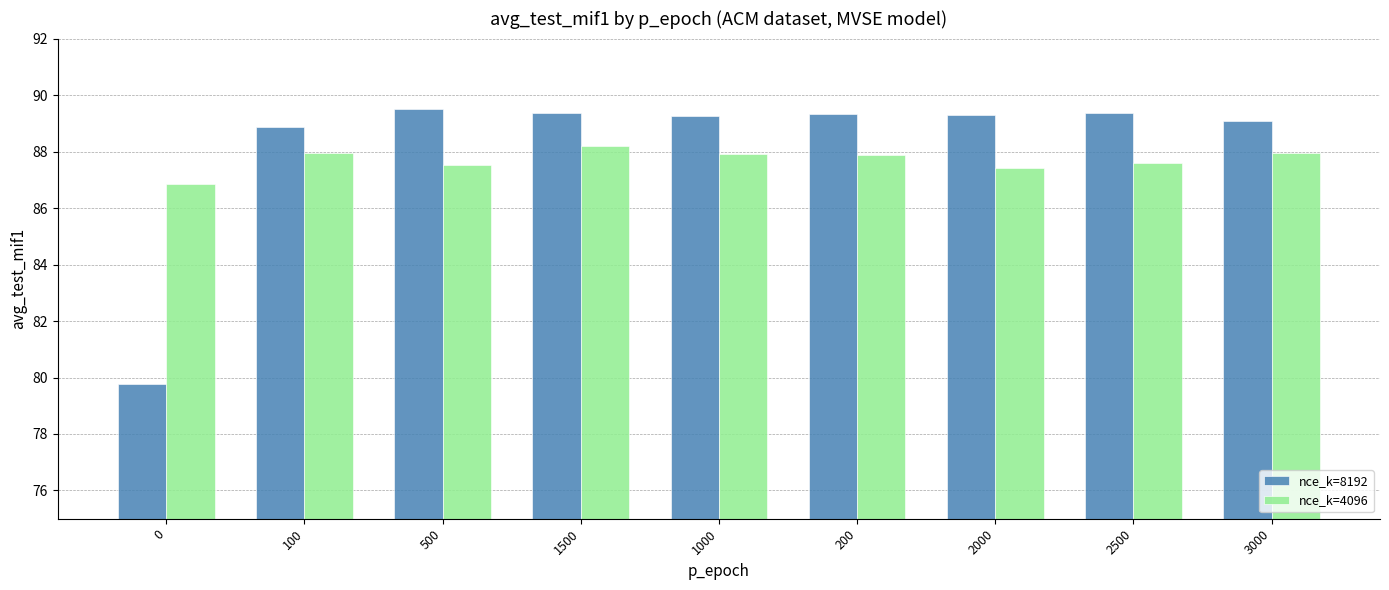

What is the approximate value of nce_k=4096 at 3000?

88.0